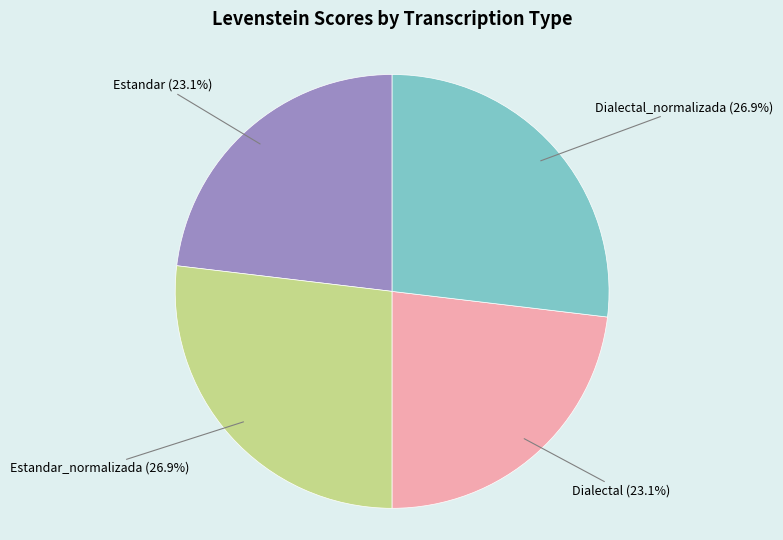

Which has a higher value, Estandar or Estandar_normalizada?

Estandar_normalizada